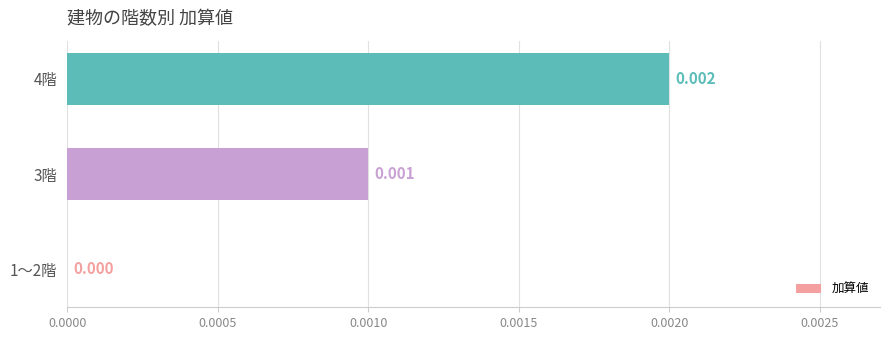

Count the values in the range 0 to 1.

3